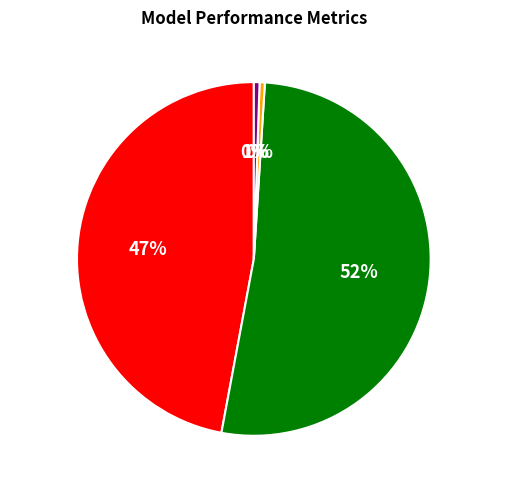

To the nearest percent, what is the difference between the largest and smallest slice percentages?

52%